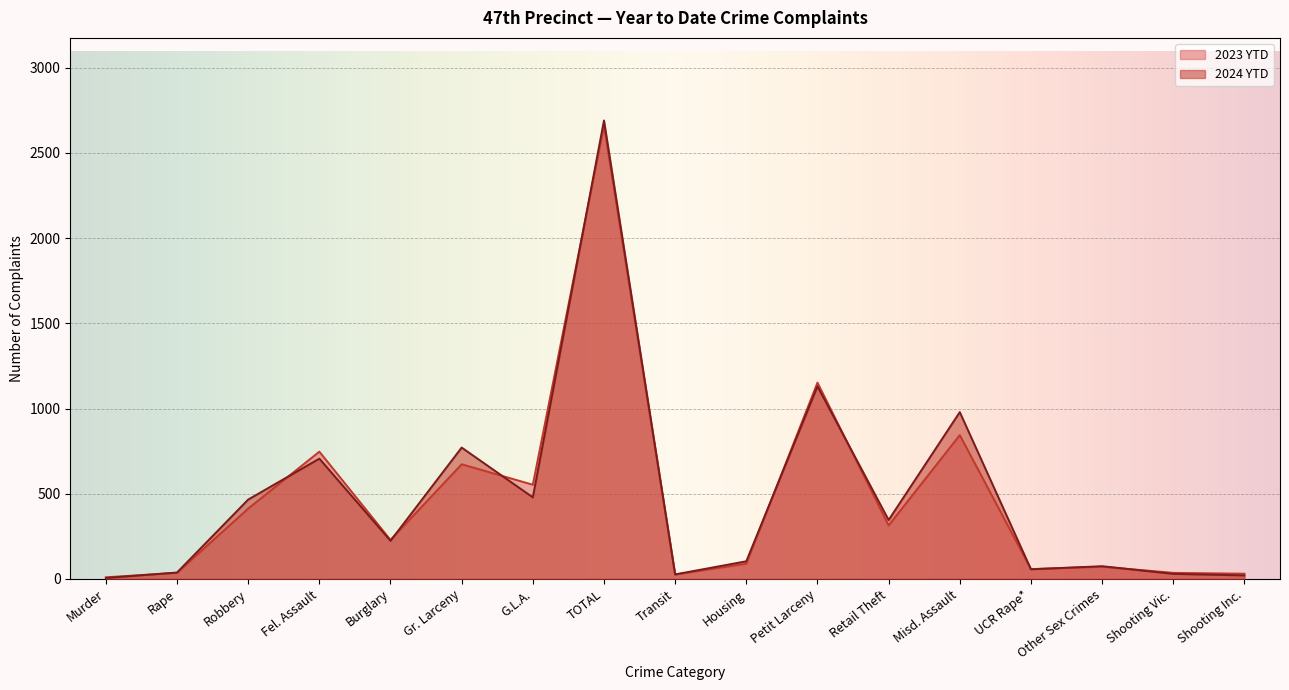

True or false: 2023 YTD has more than 1 points higher than both neighbors.

True